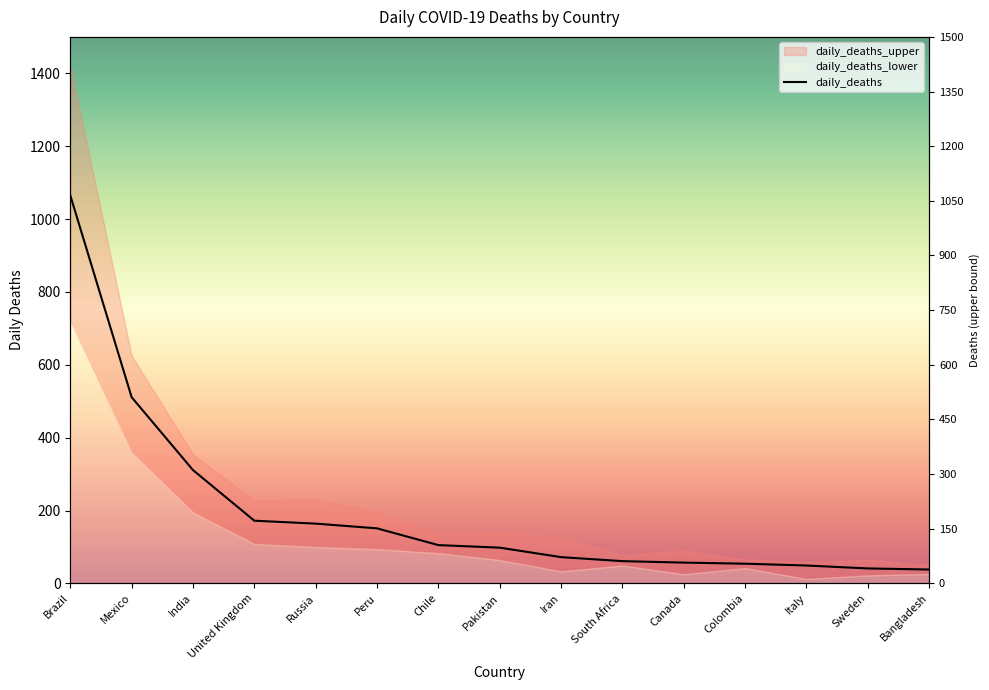

How many data points are less than 98?

7